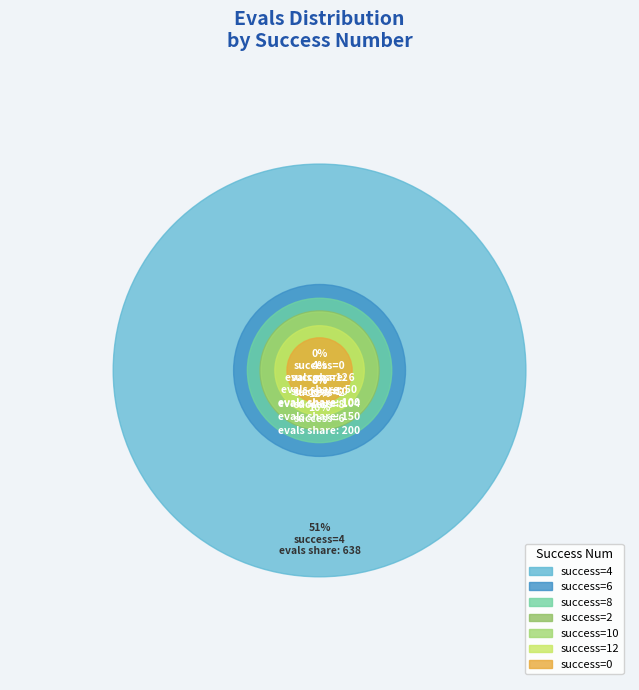

To the nearest percent, what is the difference between the 8 and 0 slice percentages?

17%